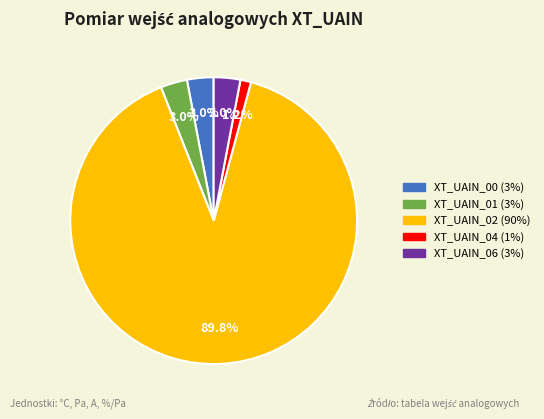

Which category has the biggest portion of the pie?

XT_UAIN_02